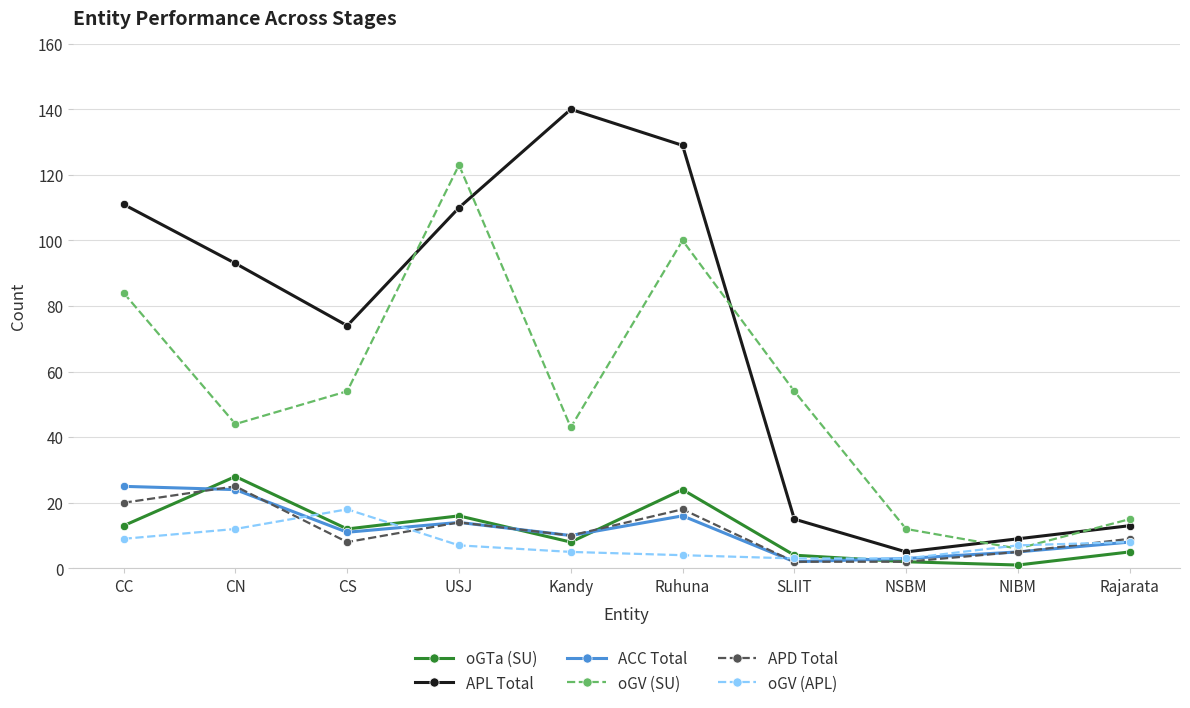

What is the label of the 10th point from the left?

Rajarata